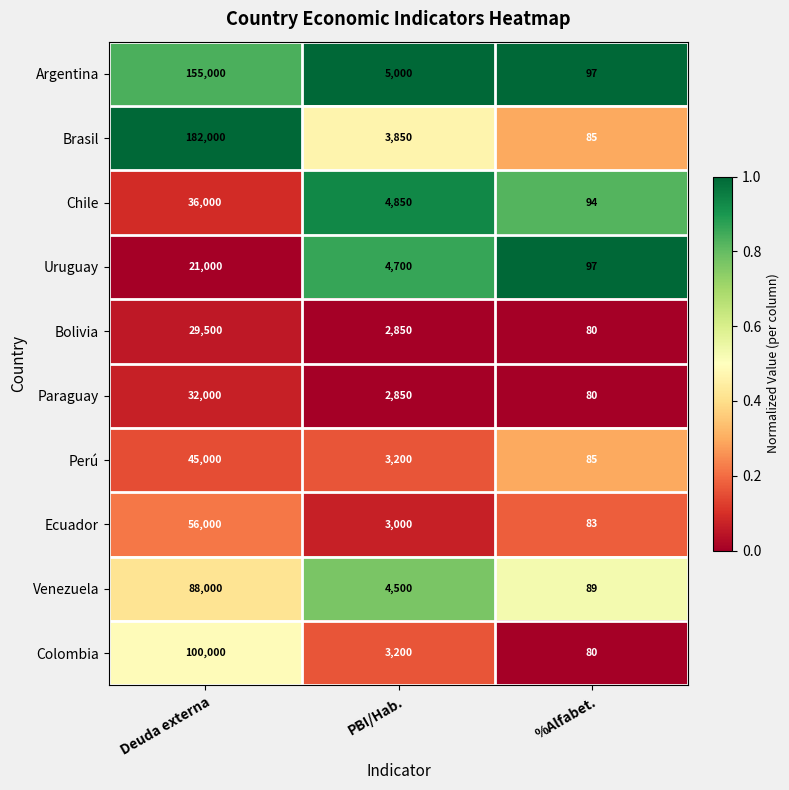

At which category is the sum across all series the highest?

Deuda externa